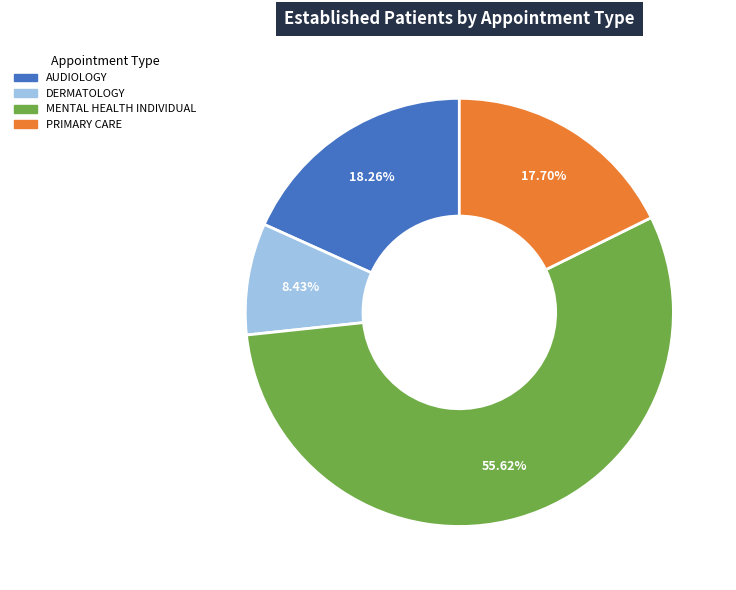

Which category has the biggest portion of the pie?

MENTAL HEALTH INDIVIDUAL